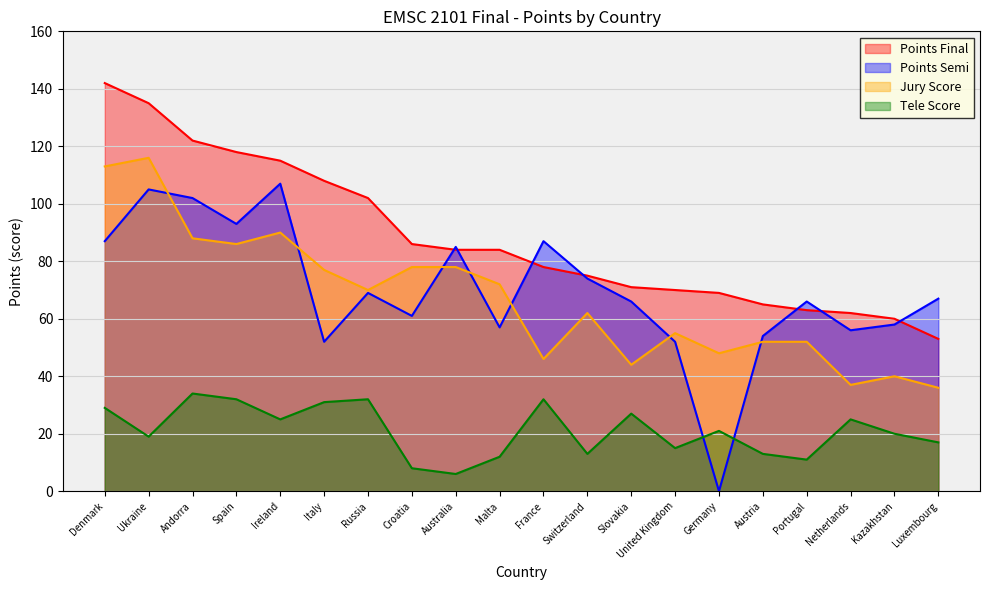

At which category is the sum across all series the highest?

Ukraine